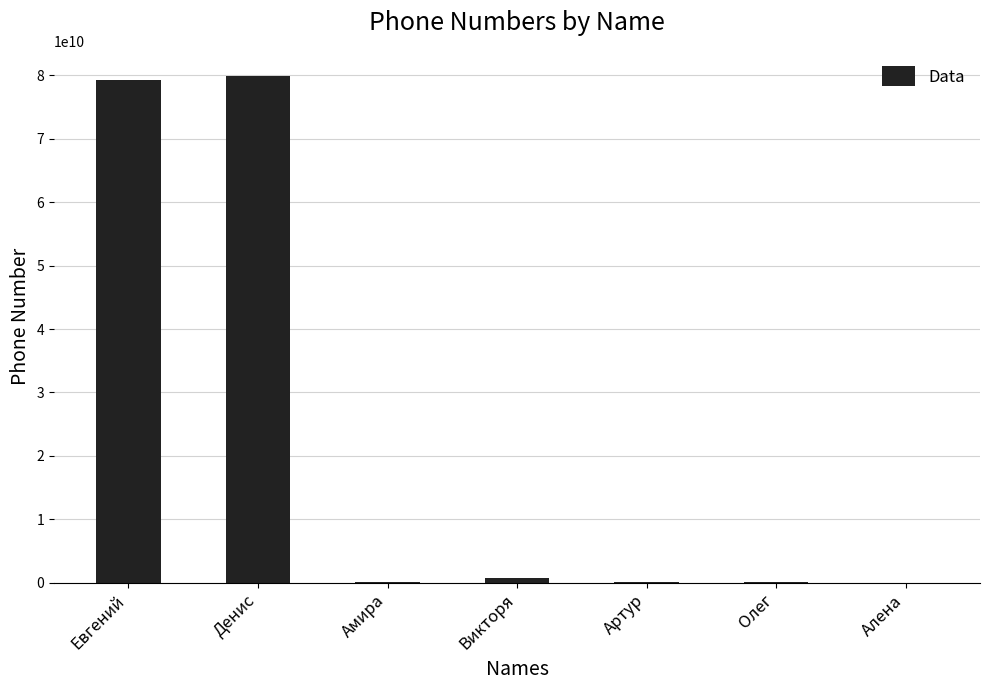

What is the maximum value shown in the chart?

79845632123